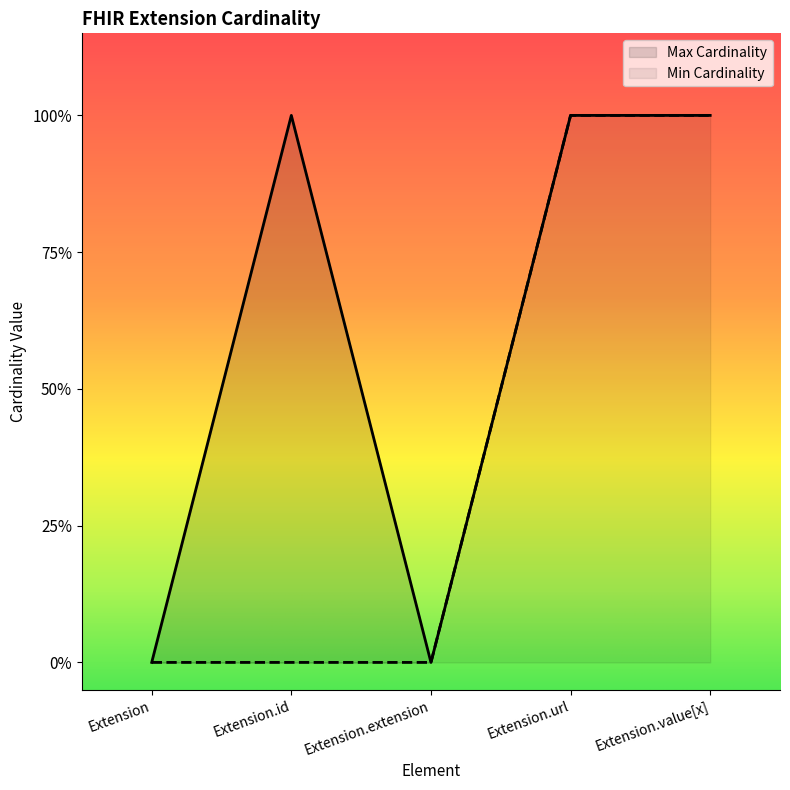

Reading left to right, transcribe all the data shown in this chart.

Min Cardinality: Extension=0	Extension.id=0	Extension.extension=0	Extension.url=1	Extension.value[x]=1
Max Cardinality: Extension=0	Extension.id=1	Extension.extension=0	Extension.url=1	Extension.value[x]=1